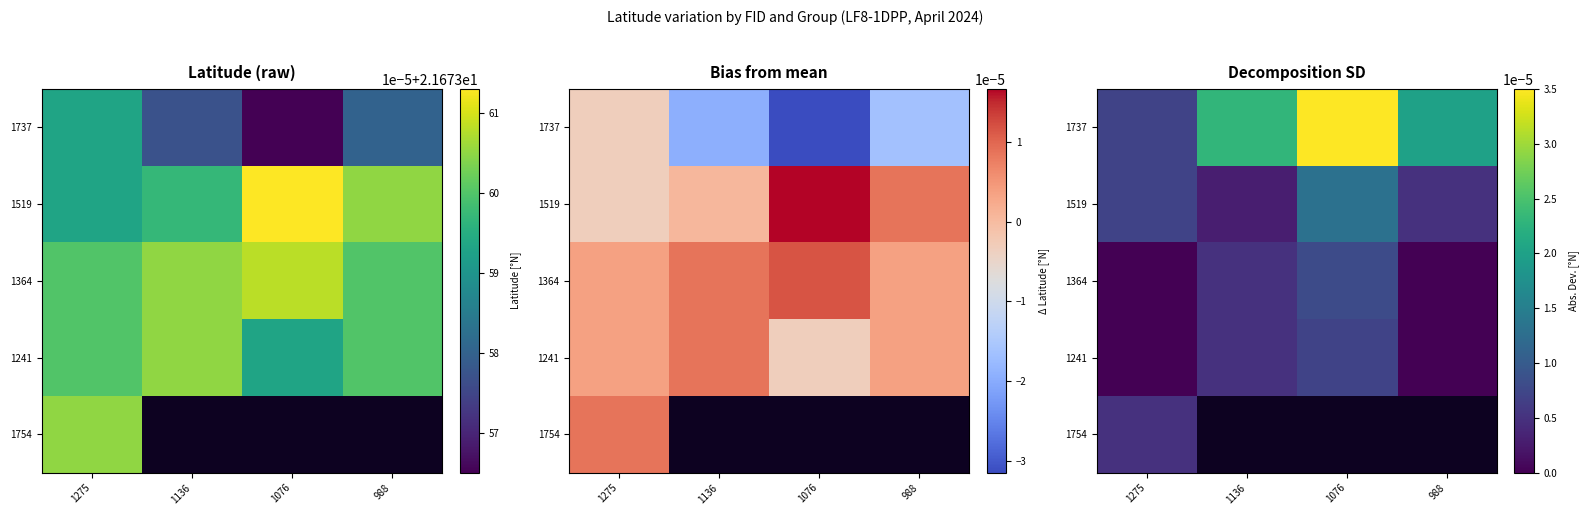

The 1364 series shows 0.0 at 1076. True or false?

True